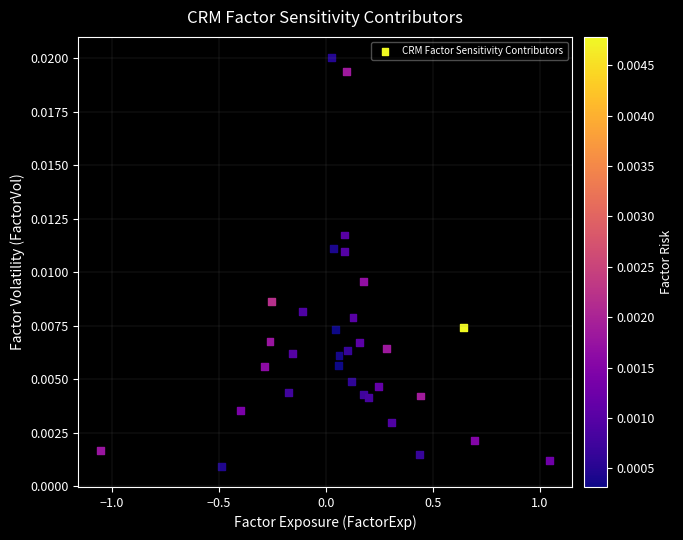

What is the range of X values (max minus min)?

2.1